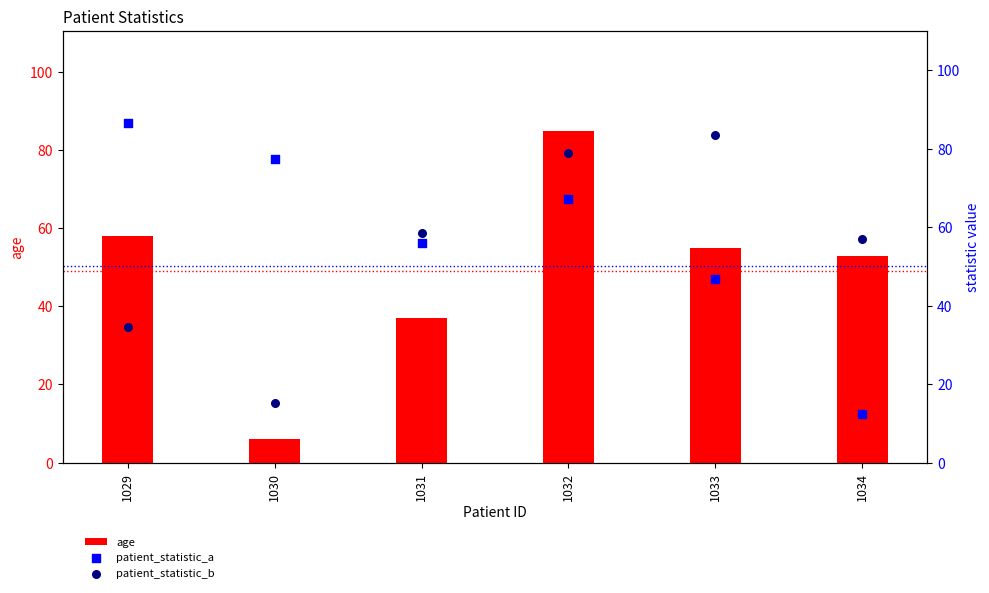

Which series reaches the maximum Y coordinate?

patient_statistic_a